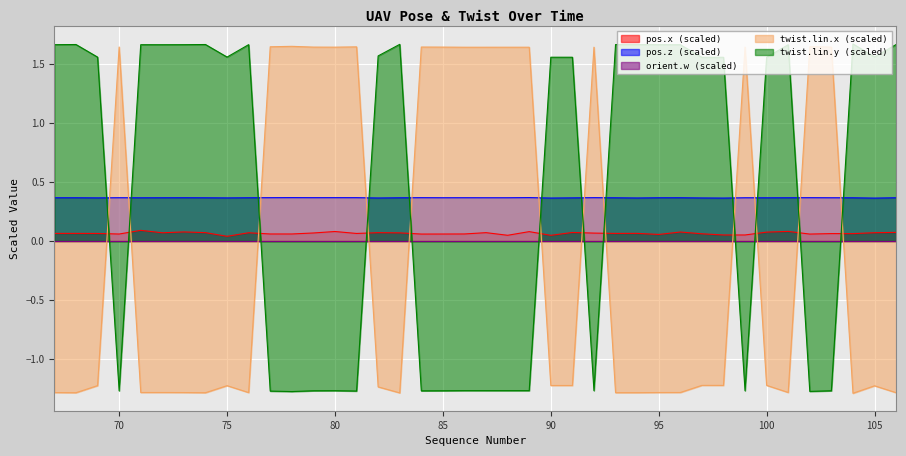

How many interior local valleys does the field.twist.twist.linear.x series have?

12